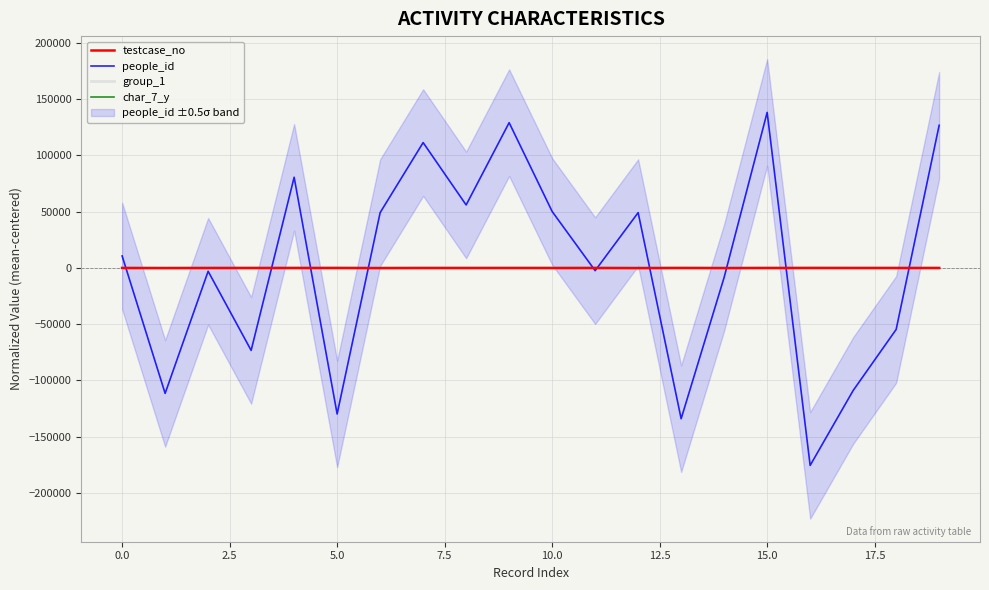

Is this an area chart (filled region under the line)?

No